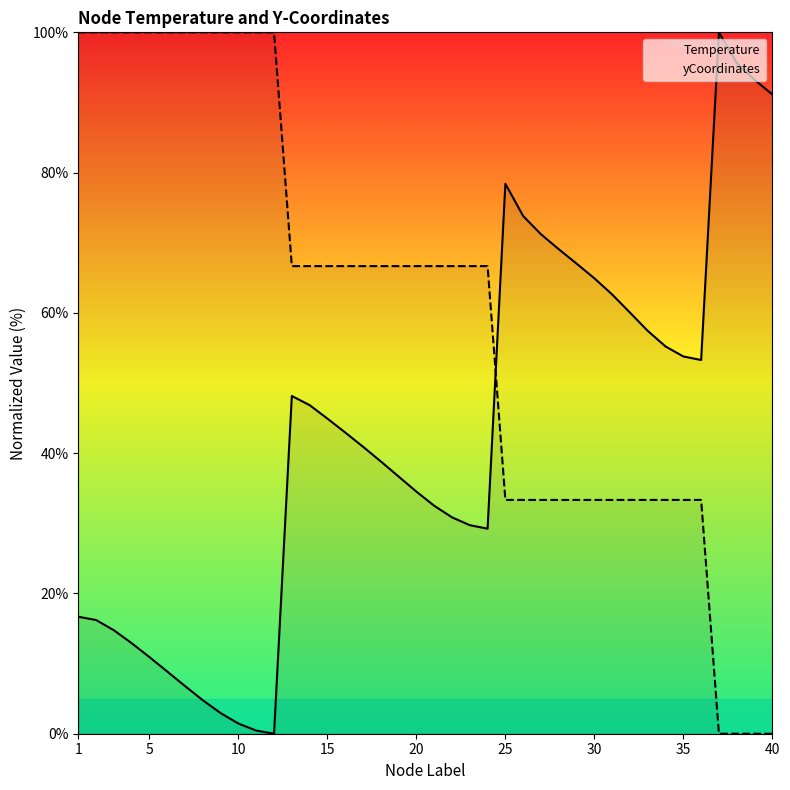

What is the maximum value for Temperature?

100.0